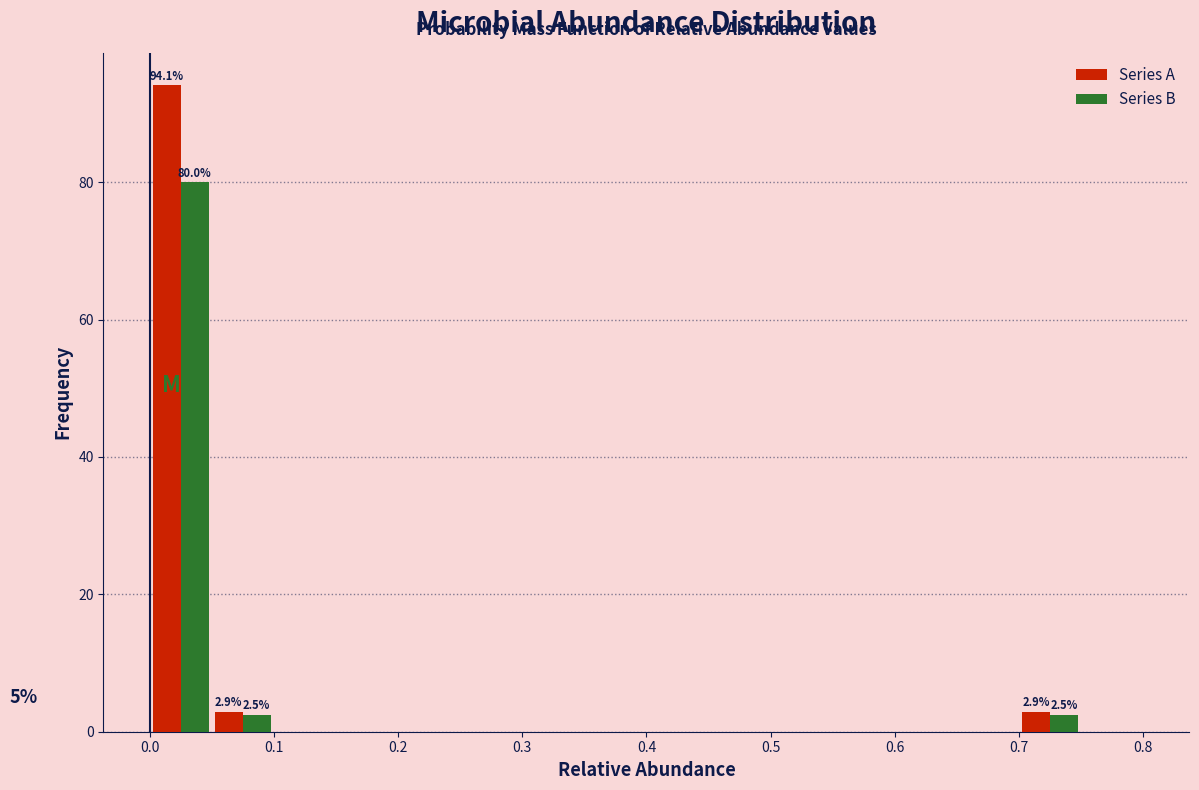

In the Series A series, which range on the x-axis has the tallest bar?

0.00 to 0.05